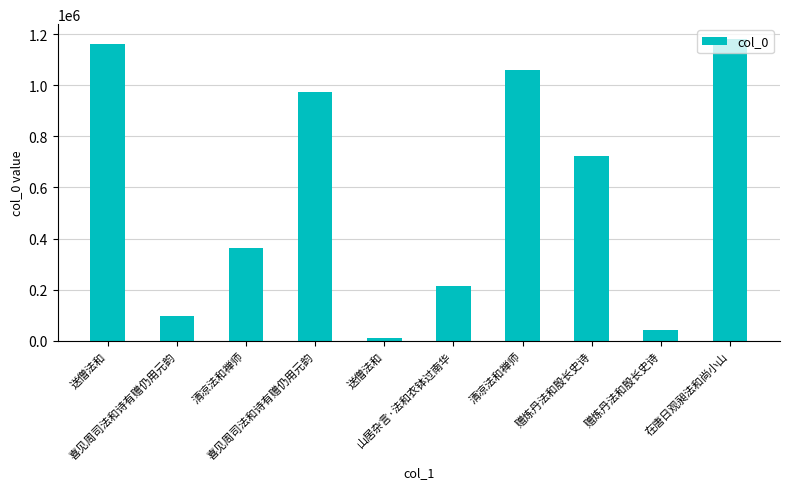

Which category has the highest value across all series?

在唐日观昶法和尚小山